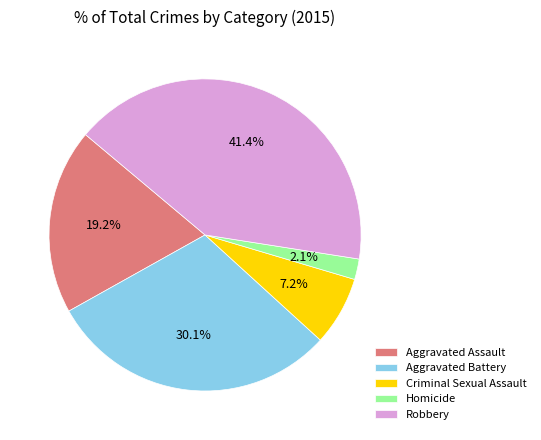

What percentage is the Robbery slice, to the nearest percent?

41%